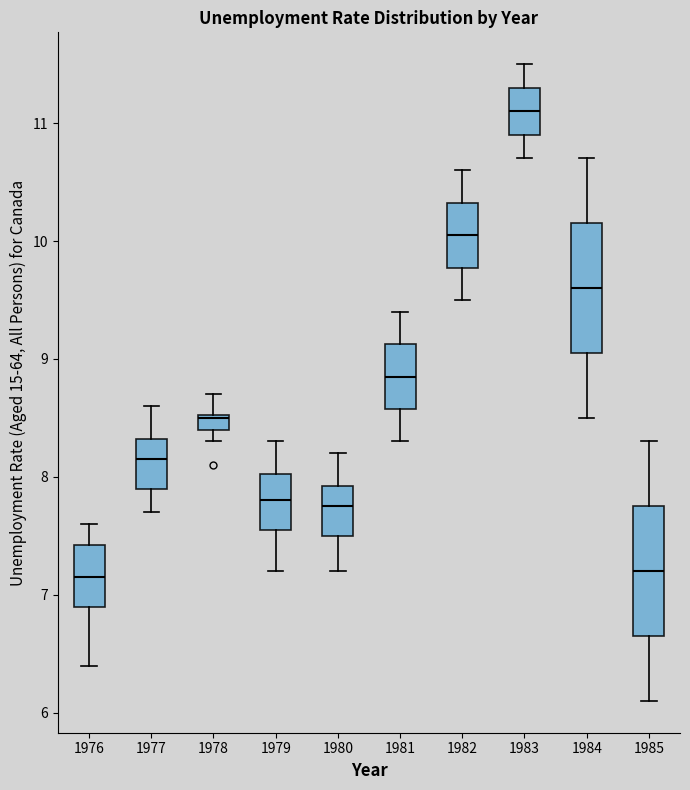

Where is the lower edge of the box at x = 1977 on the y-axis? The values are not printed on the chart, so give them approximately, as read against the axis.

7.9